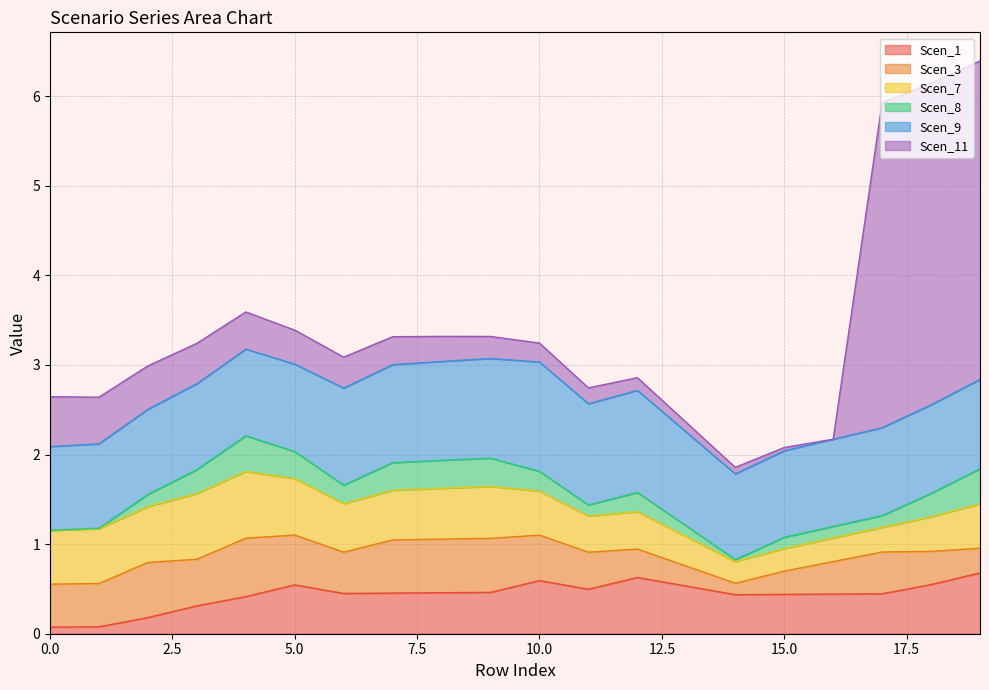

Reading left to right, list all the values displayed in this chart.

Scen_1: 0.1	0.1	0.2	0.3	0.4	0.5	0.4	0.5	0.5	0.5	0.6	0.5	0.6	0.5	0.4	0.4	0.4	0.4	0.5	0.7
Scen_3: 0.5	0.5	0.6	0.5	0.7	0.6	0.5	0.6	0.6	0.6	0.5	0.4	0.3	0.2	0.1	0.3	0.4	0.5	0.4	0.3
Scen_7: 0.6	0.6	0.6	0.7	0.7	0.6	0.5	0.6	0.6	0.6	0.5	0.4	0.4	0.3	0.2	0.3	0.3	0.3	0.4	0.5
Scen_8: 0.0	0.0	0.1	0.3	0.4	0.3	0.2	0.3	0.3	0.3	0.2	0.1	0.2	0.1	0.0	0.1	0.1	0.1	0.3	0.4
Scen_9: 0.9	0.9	1.0	1.0	1.0	1.0	1.1	1.1	1.1	1.1	1.2	1.1	1.1	1.0	1.0	1.0	1.0	1.0	1.0	1.0
Scen_11: 0.6	0.5	0.5	0.5	0.4	0.4	0.3	0.3	0.3	0.2	0.2	0.2	0.1	0.1	0.1	0.0	0.0	3.6	3.6	3.6